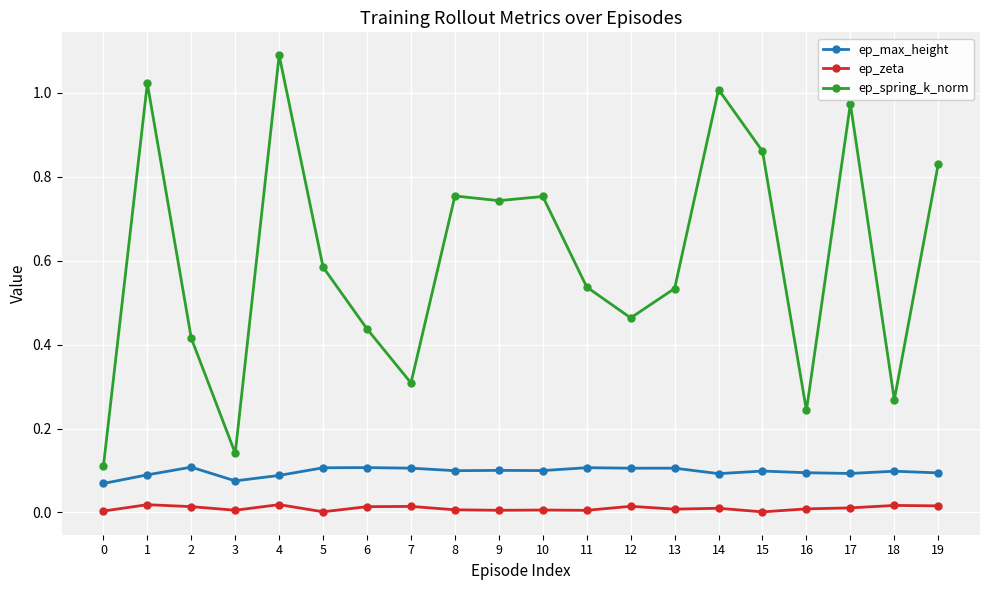

Where is the first local minimum for ep_spring_k_norm?

3